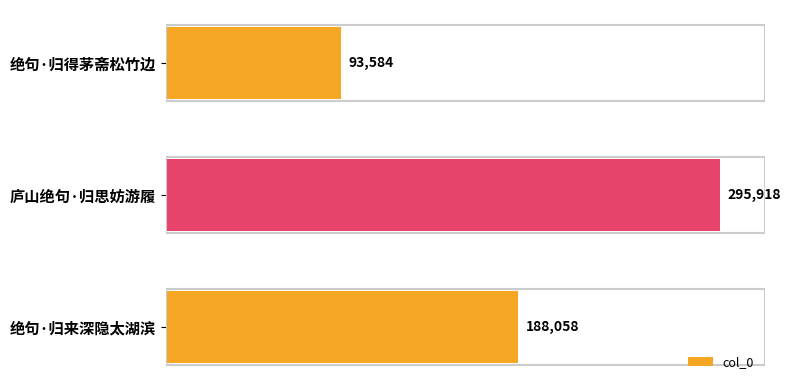

At which category does the chart reach its peak across all series?

庐山绝句·归思妨游履